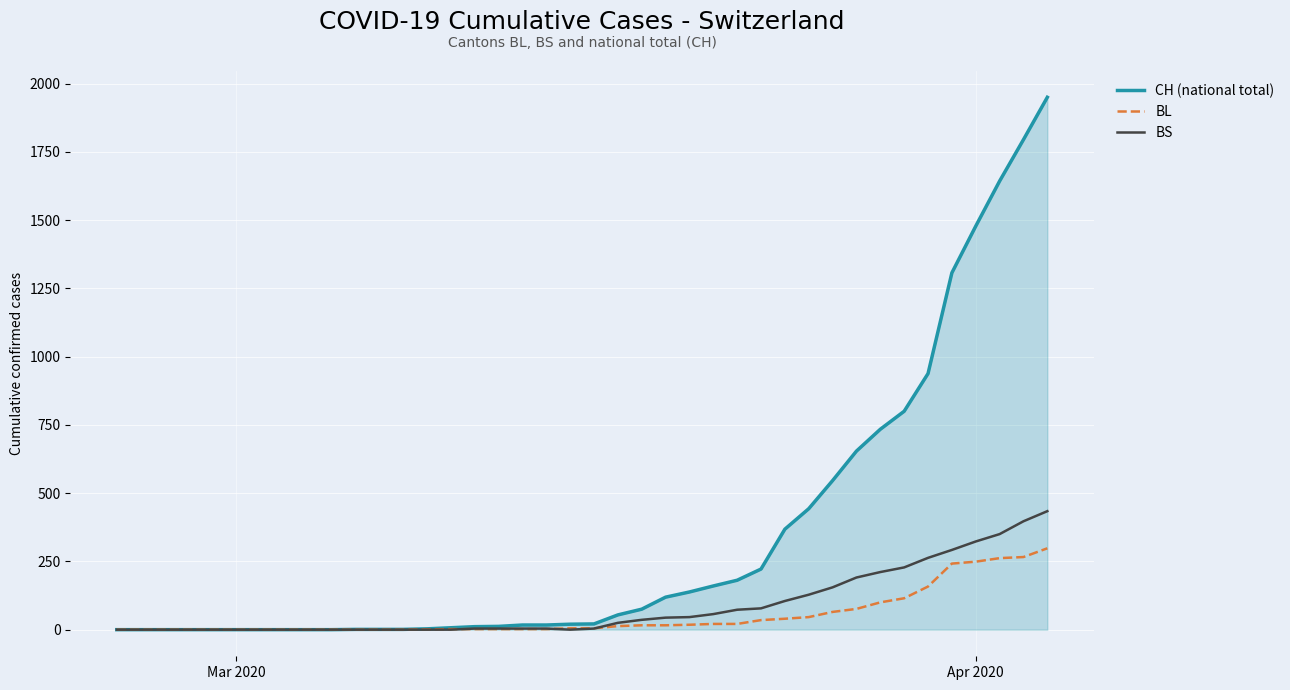

Which series has the largest range (max minus min)?

CH (national total)